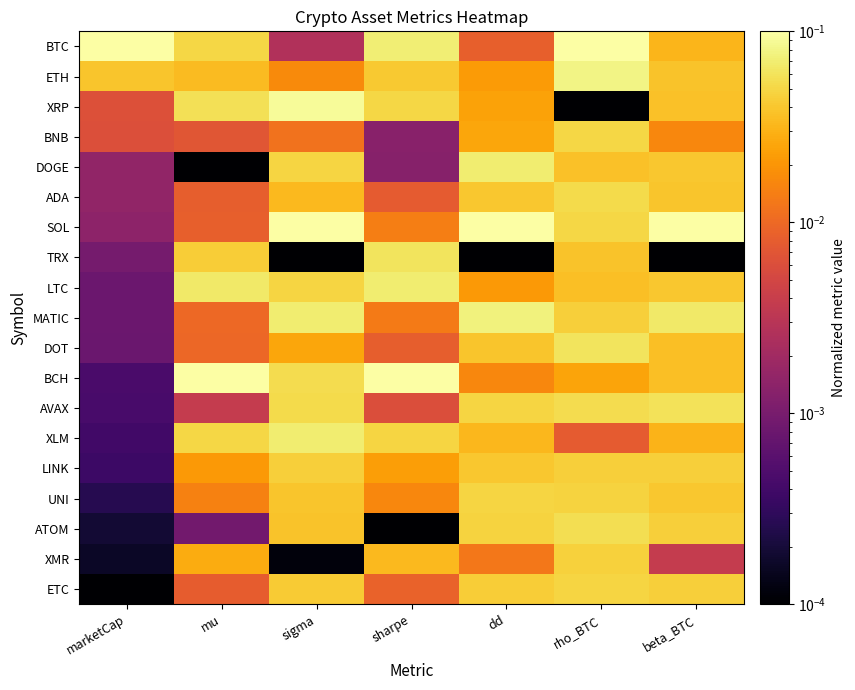

Reading left to right, list all the values displayed in this chart.

BTC: marketCap=0.1	mu=0.1	sigma=0.0	sharpe=0.1	dd=0.0	rho_BTC=0.1	beta_BTC=0.0
ETH: marketCap=0.0	mu=0.0	sigma=0.0	sharpe=0.0	dd=0.0	rho_BTC=0.1	beta_BTC=0.0
XRP: marketCap=0.0	mu=0.1	sigma=0.1	sharpe=0.1	dd=0.0	rho_BTC=0.0	beta_BTC=0.0
BNB: marketCap=0.0	mu=0.0	sigma=0.0	sharpe=0.0	dd=0.0	rho_BTC=0.0	beta_BTC=0.0
DOGE: marketCap=0.0	mu=0.0	sigma=0.0	sharpe=0.0	dd=0.1	rho_BTC=0.0	beta_BTC=0.0
ADA: marketCap=0.0	mu=0.0	sigma=0.0	sharpe=0.0	dd=0.0	rho_BTC=0.1	beta_BTC=0.0
SOL: marketCap=0.0	mu=0.0	sigma=0.1	sharpe=0.0	dd=0.1	rho_BTC=0.1	beta_BTC=0.1
TRX: marketCap=0.0	mu=0.0	sigma=0.0	sharpe=0.1	dd=0.0	rho_BTC=0.0	beta_BTC=0.0
LTC: marketCap=0.0	mu=0.1	sigma=0.0	sharpe=0.1	dd=0.0	rho_BTC=0.0	beta_BTC=0.0
MATIC: marketCap=0.0	mu=0.0	sigma=0.1	sharpe=0.0	dd=0.1	rho_BTC=0.0	beta_BTC=0.1
DOT: marketCap=0.0	mu=0.0	sigma=0.0	sharpe=0.0	dd=0.0	rho_BTC=0.1	beta_BTC=0.0
BCH: marketCap=0.0	mu=0.1	sigma=0.1	sharpe=0.1	dd=0.0	rho_BTC=0.0	beta_BTC=0.0
AVAX: marketCap=0.0	mu=0.0	sigma=0.1	sharpe=0.0	dd=0.0	rho_BTC=0.1	beta_BTC=0.1
XLM: marketCap=0.0	mu=0.1	sigma=0.1	sharpe=0.0	dd=0.0	rho_BTC=0.0	beta_BTC=0.0
LINK: marketCap=0.0	mu=0.0	sigma=0.0	sharpe=0.0	dd=0.0	rho_BTC=0.0	beta_BTC=0.0
UNI: marketCap=0.0	mu=0.0	sigma=0.0	sharpe=0.0	dd=0.0	rho_BTC=0.0	beta_BTC=0.0
ATOM: marketCap=0.0	mu=0.0	sigma=0.0	sharpe=0.0	dd=0.0	rho_BTC=0.1	beta_BTC=0.0
XMR: marketCap=0.0	mu=0.0	sigma=0.0	sharpe=0.0	dd=0.0	rho_BTC=0.0	beta_BTC=0.0
ETC: marketCap=0.0	mu=0.0	sigma=0.0	sharpe=0.0	dd=0.0	rho_BTC=0.0	beta_BTC=0.0